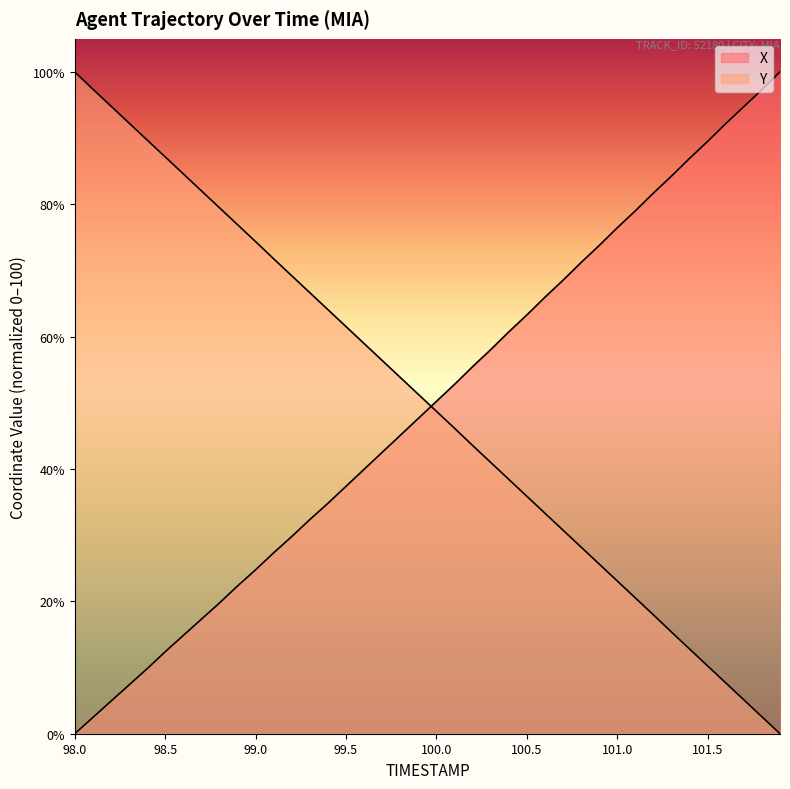

What is the total value across all series at 100.1?

99.0